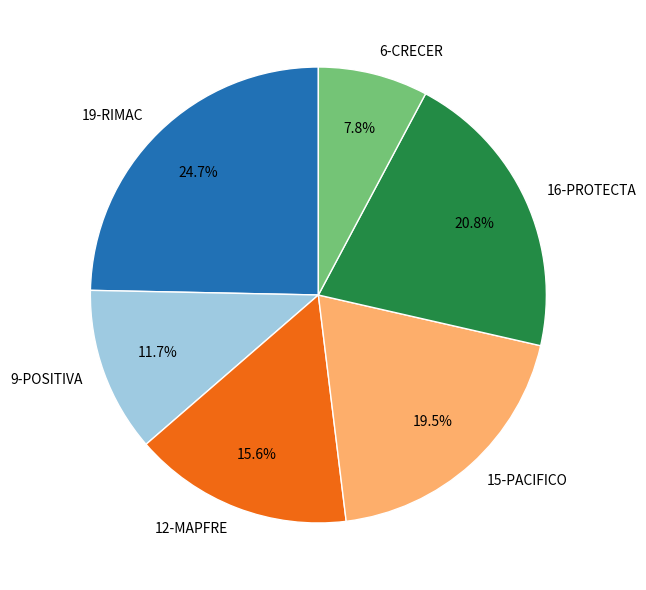

What is the ratio of the value at 9-POSITIVA to the value at 6-CRECER?

1.5